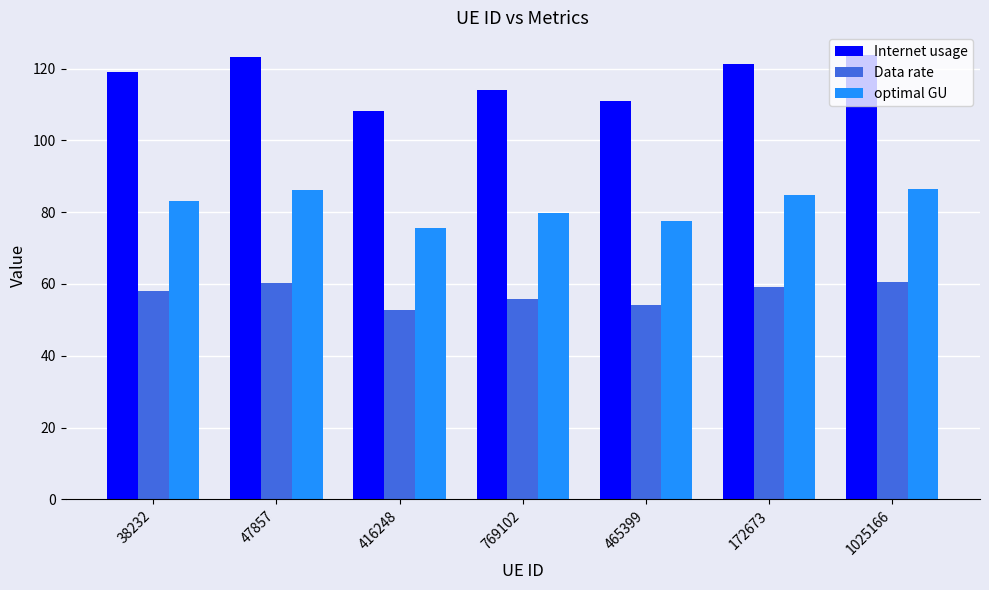

Which series has the widest spread of values?

Internet usage